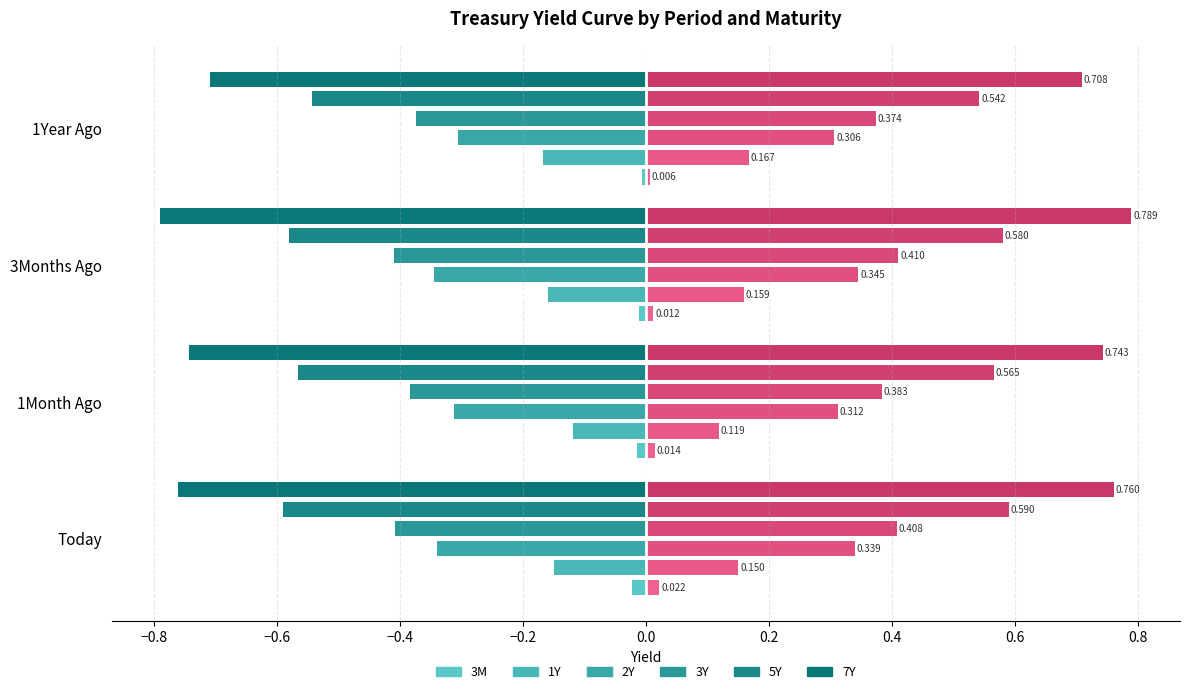

What is the total value across all series at Today?

2.3